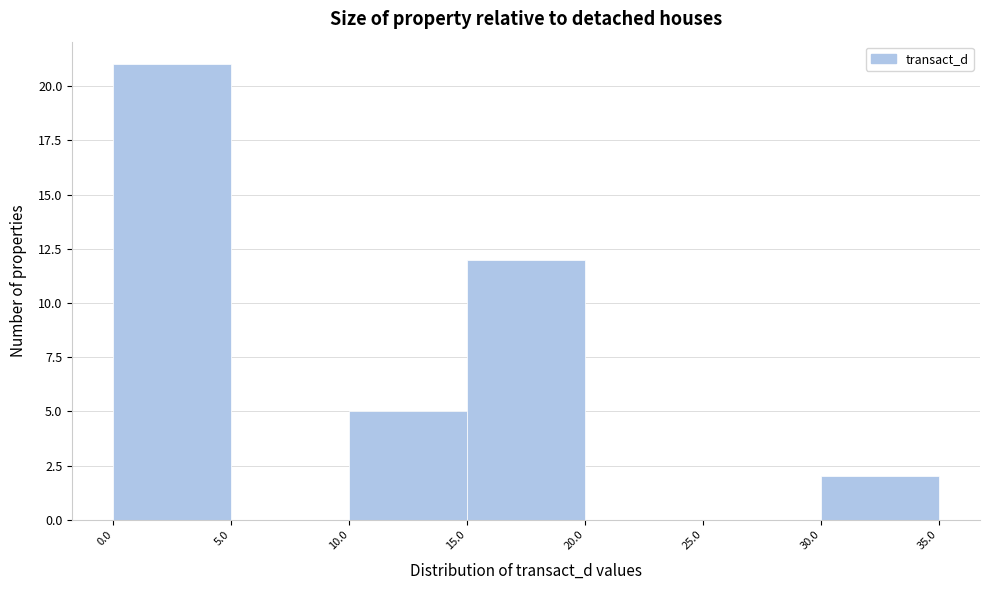

Reading left to right, transcribe this chart: for each bar, give the range it covers on the x-axis and its height. The values are not printed on the chart, so give them approximately, as read against the axis.

0.0 to 5.0: 21
5.0 to 10.0: 0
10.0 to 15.0: 5
15.0 to 20.0: 12
20.0 to 25.0: 0
25.0 to 30.0: 0
30.0 to 35.0: 2